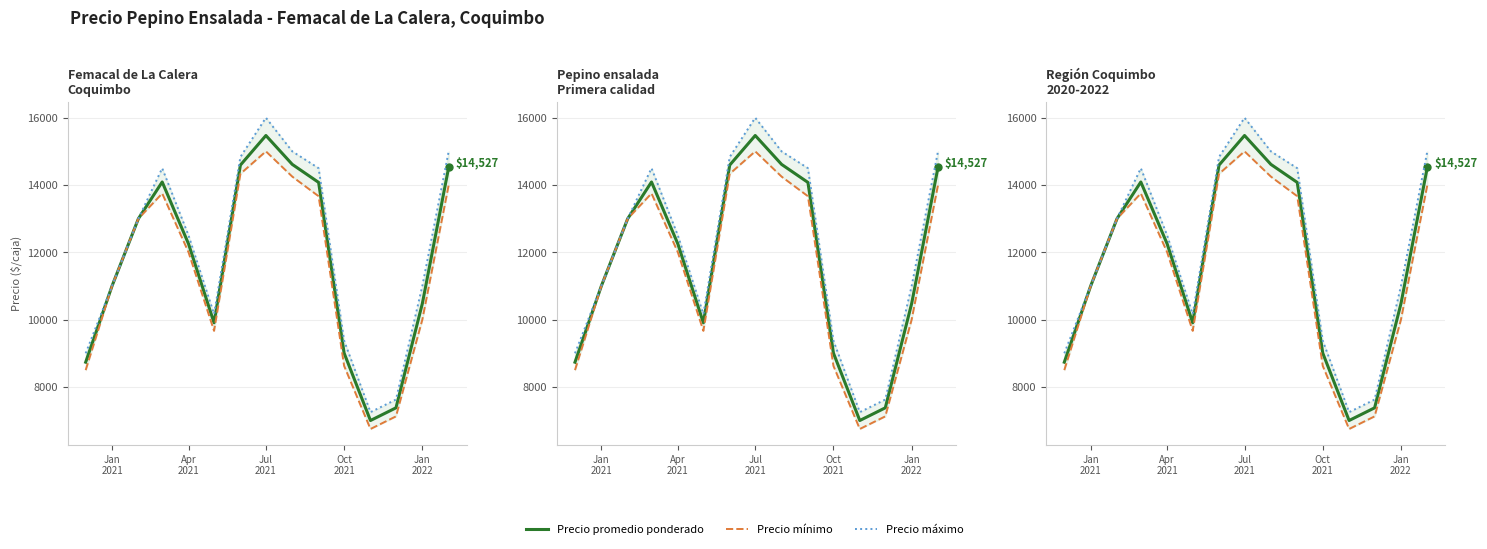

True or false: Precio máximo has more than 0 interior local peaks.

True